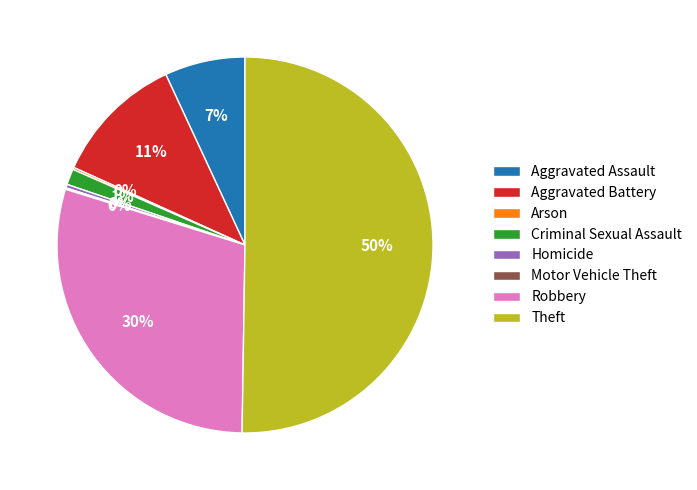

Which category has the biggest portion of the pie?

Theft